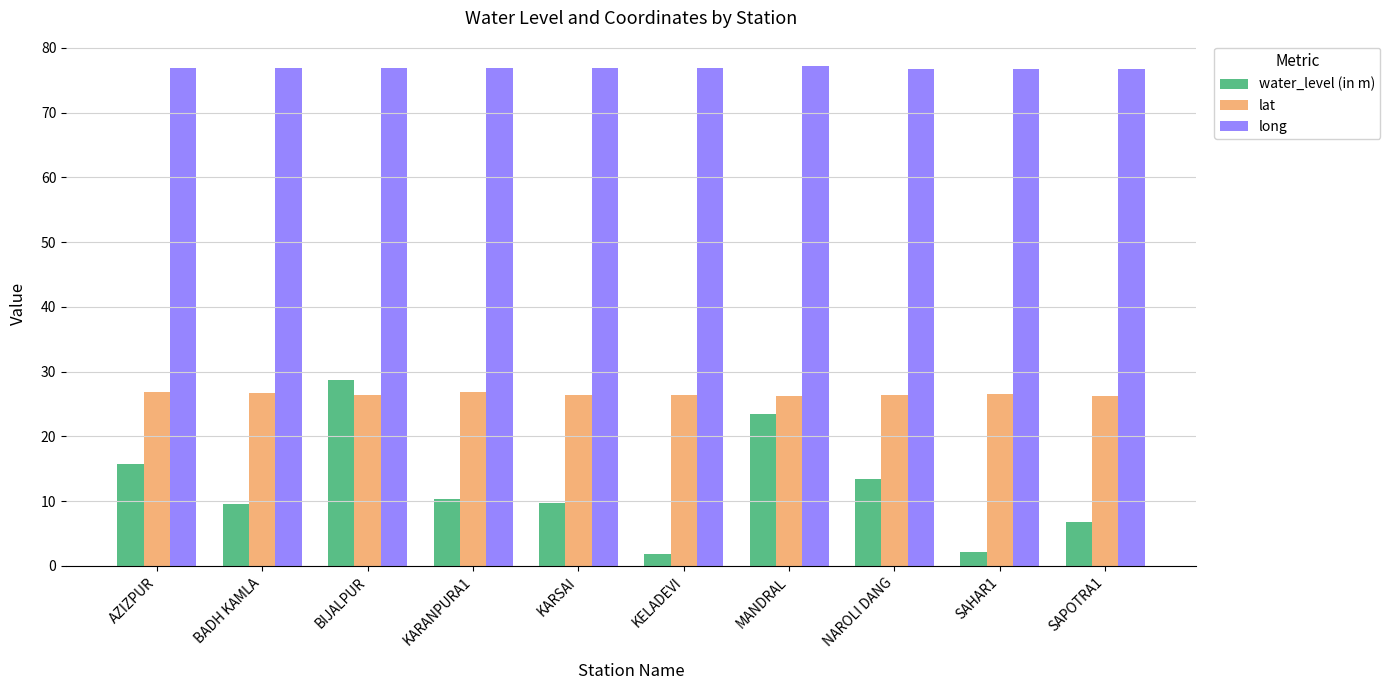

How many bars are there in total?

30